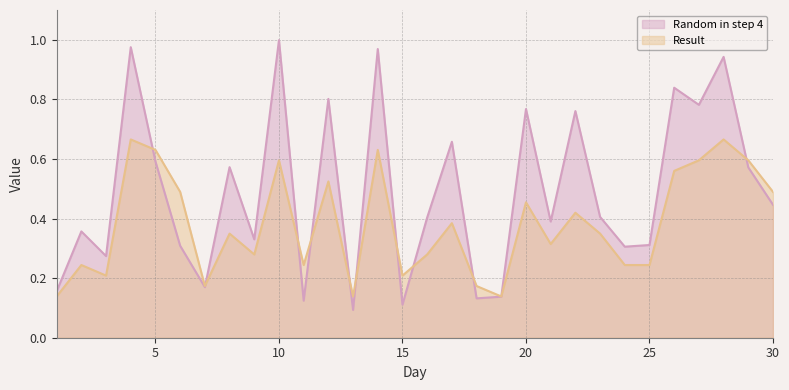

At which category is the sum across all series the highest?

4